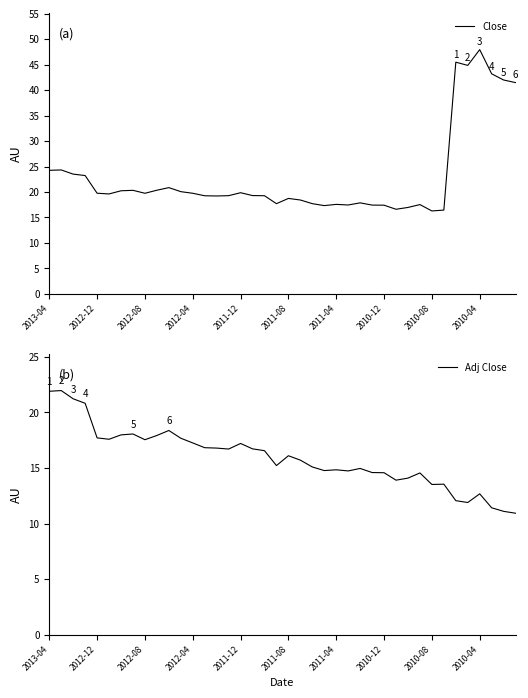

True or false: Close and Adj Close cross at least once.

False